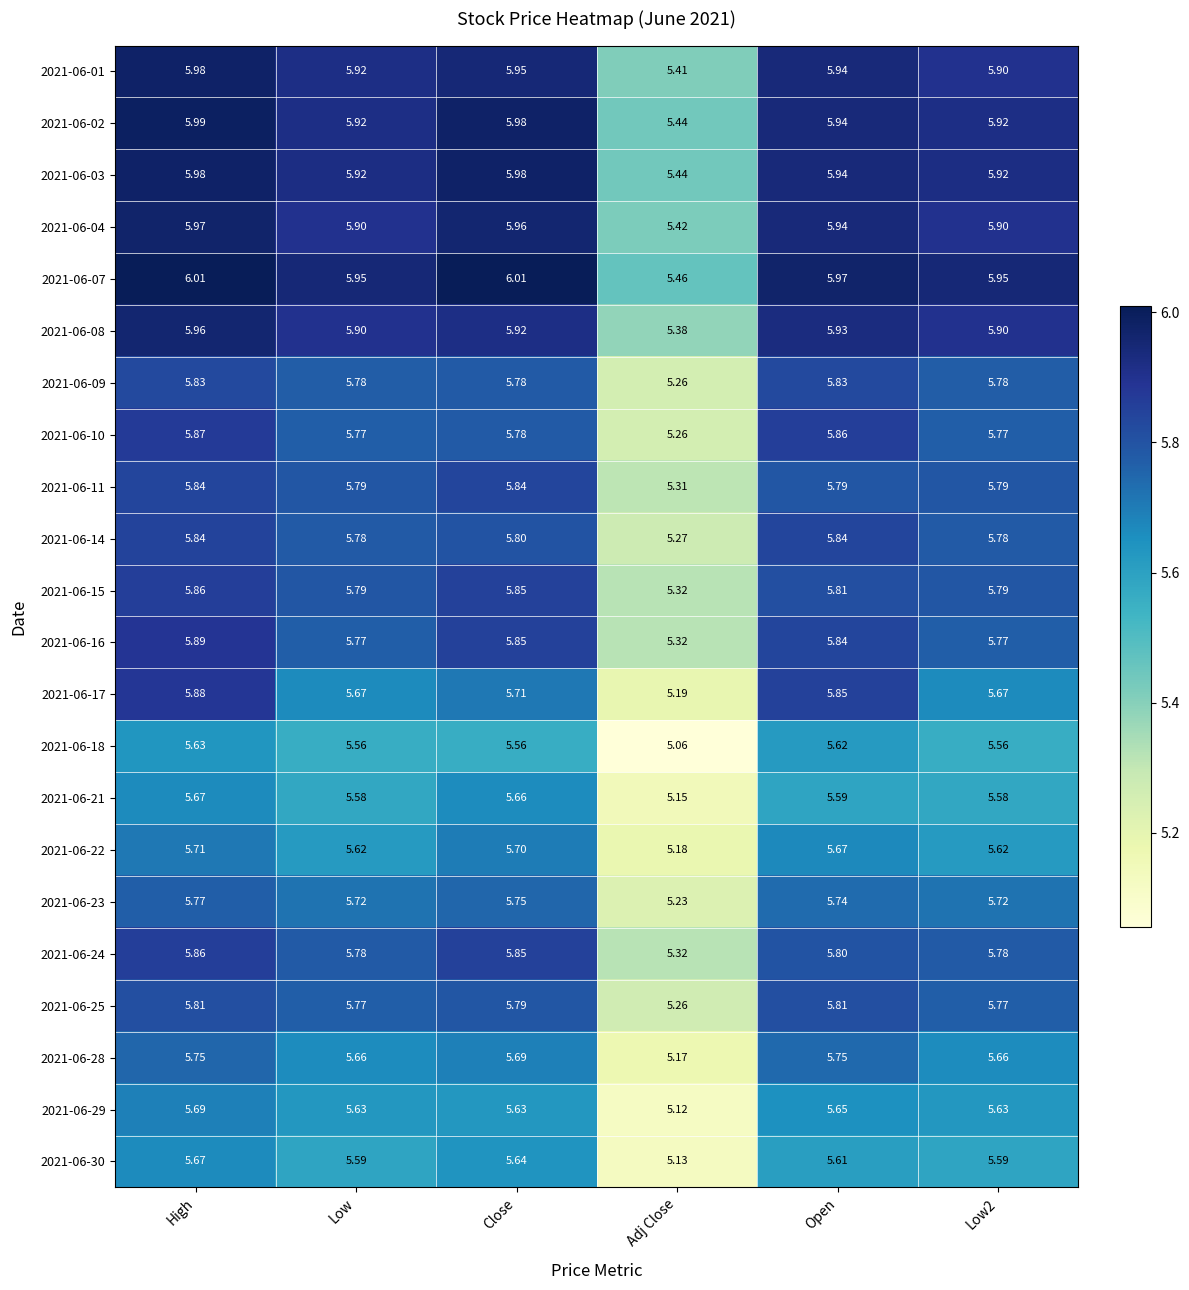

Is the value of 2021-06-01 at Adj Close greater than the value of 2021-06-07 at Close?

No